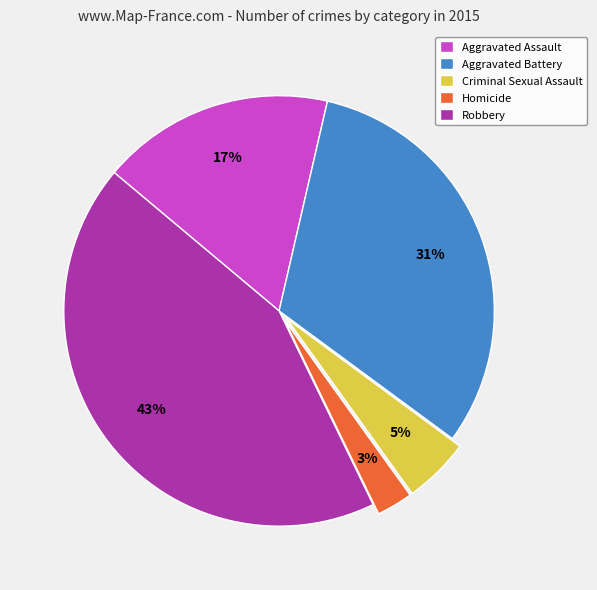

True or false: Aggravated Battery accounts for 31% of the total.

True